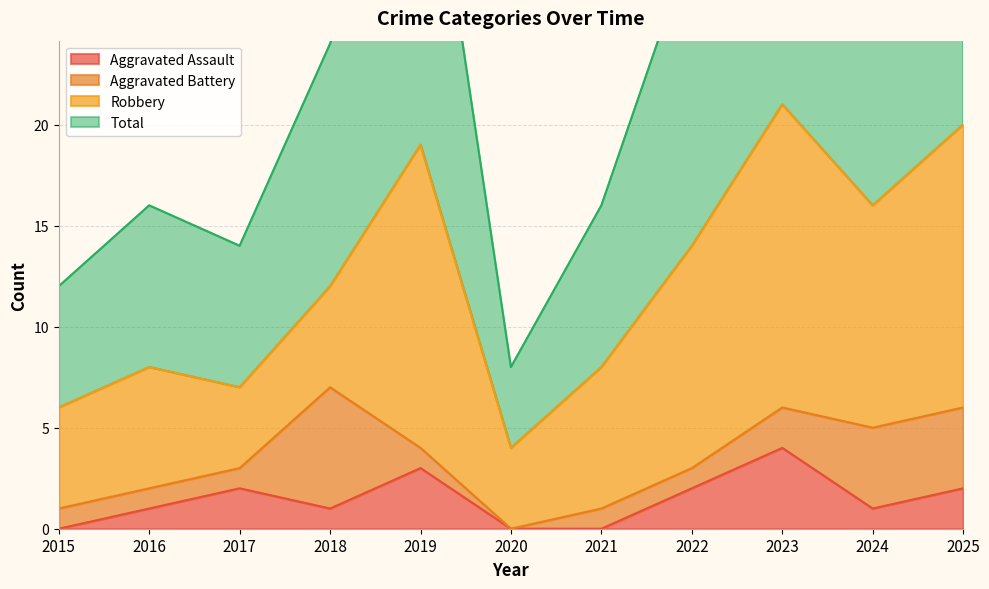

Where is the first local maximum for Total?

2016